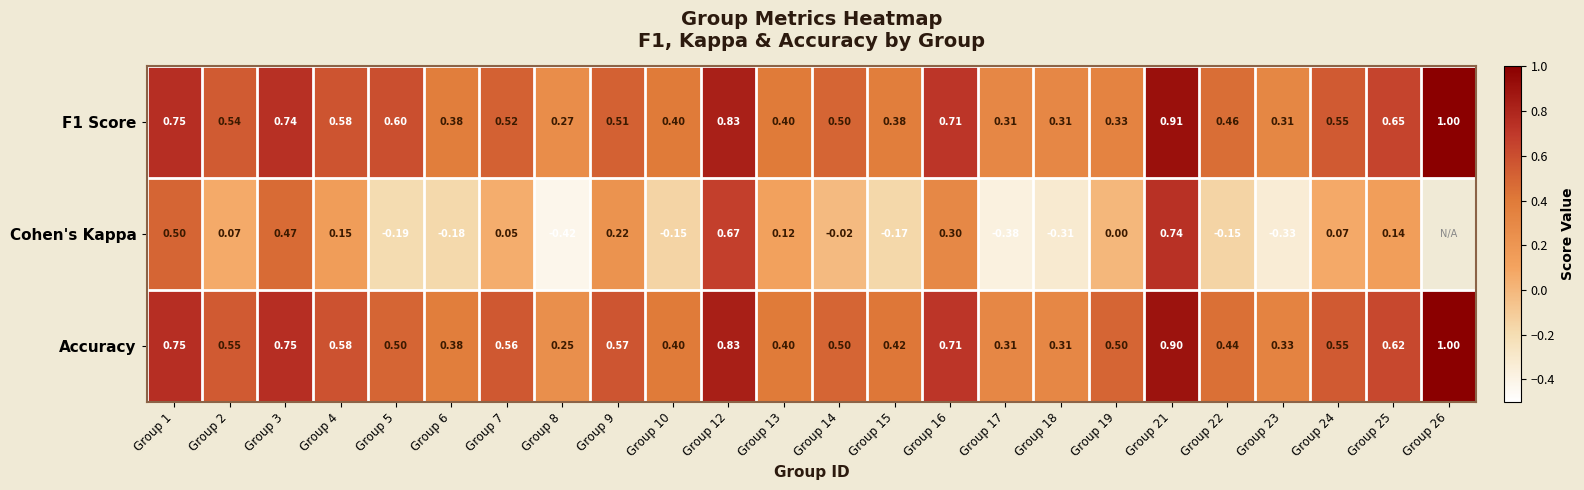

At which category does the chart reach its peak across all series?

Group 26